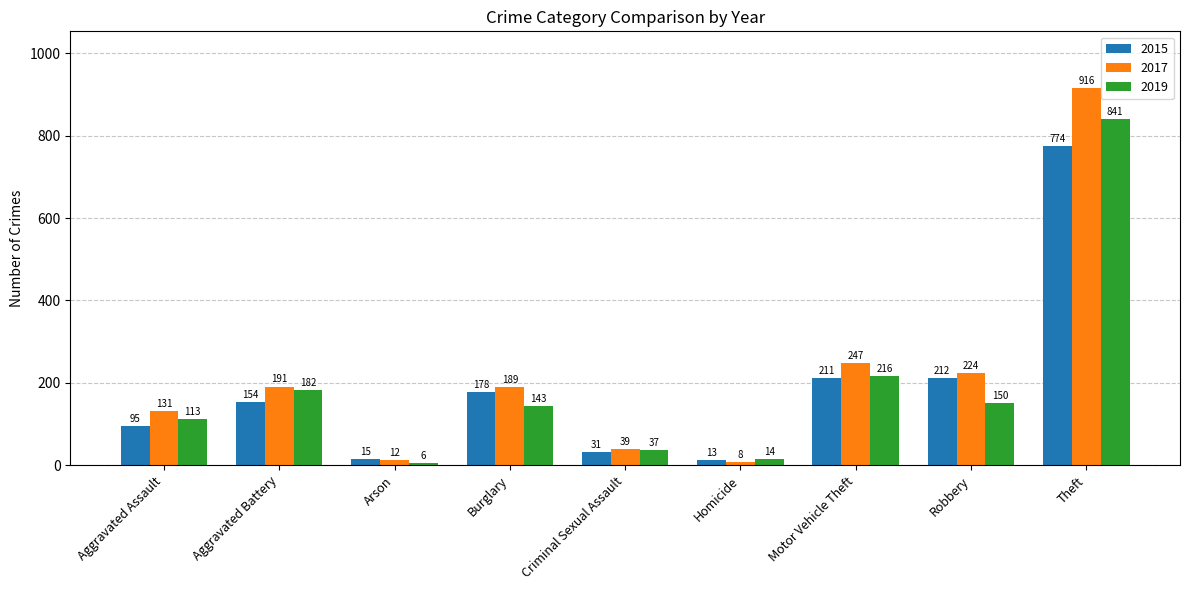

What is the total value across all series at Homicide?

35